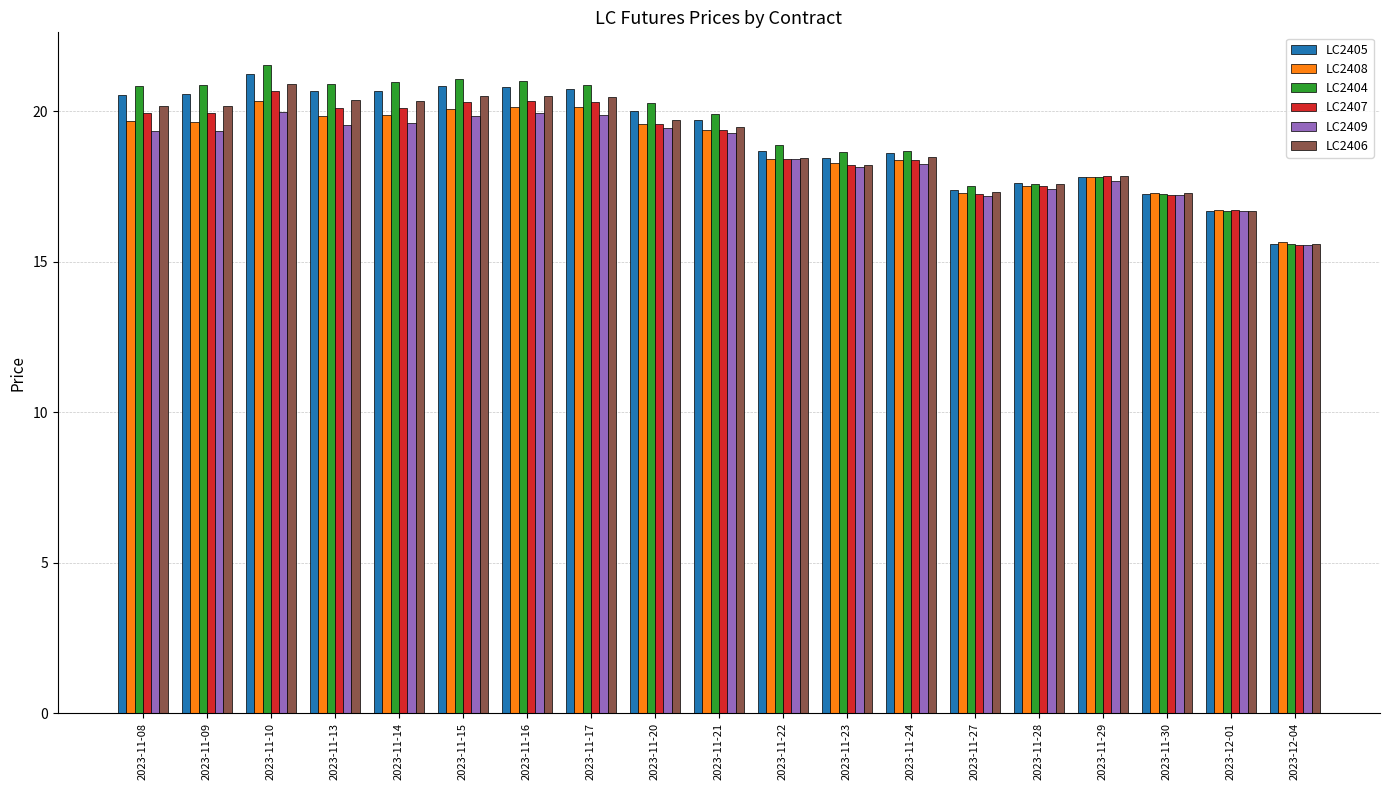

Are the bars horizontal?

No